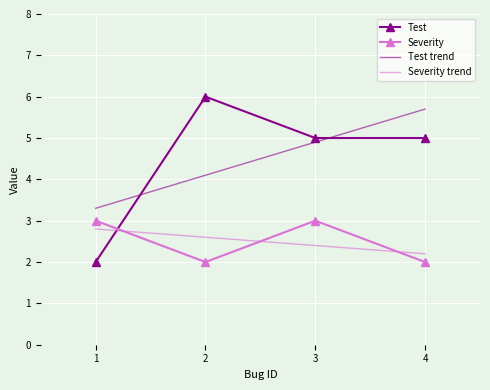

True or false: Test has a value of 2.0 at 4.

False